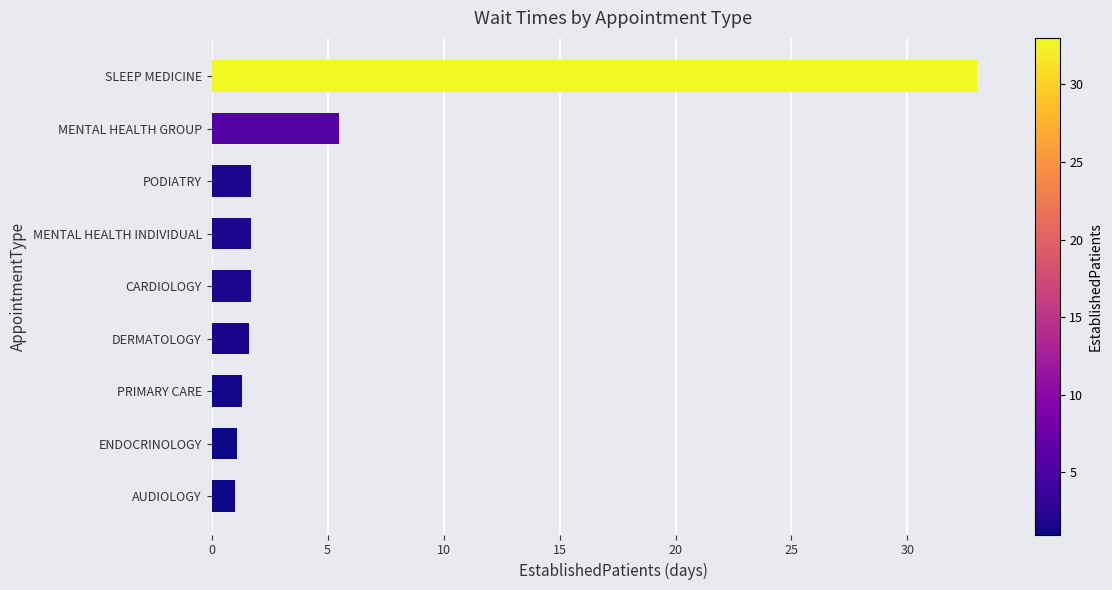

Where is the data nearest to the value 17?

MENTAL HEALTH GROUP